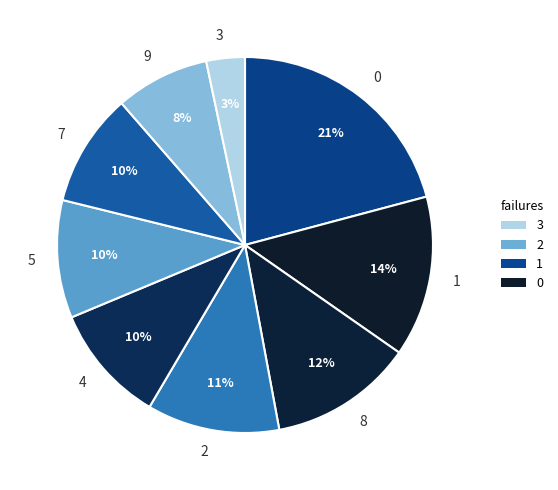

What is the ratio of the value at 9 to the value at 8?

0.7